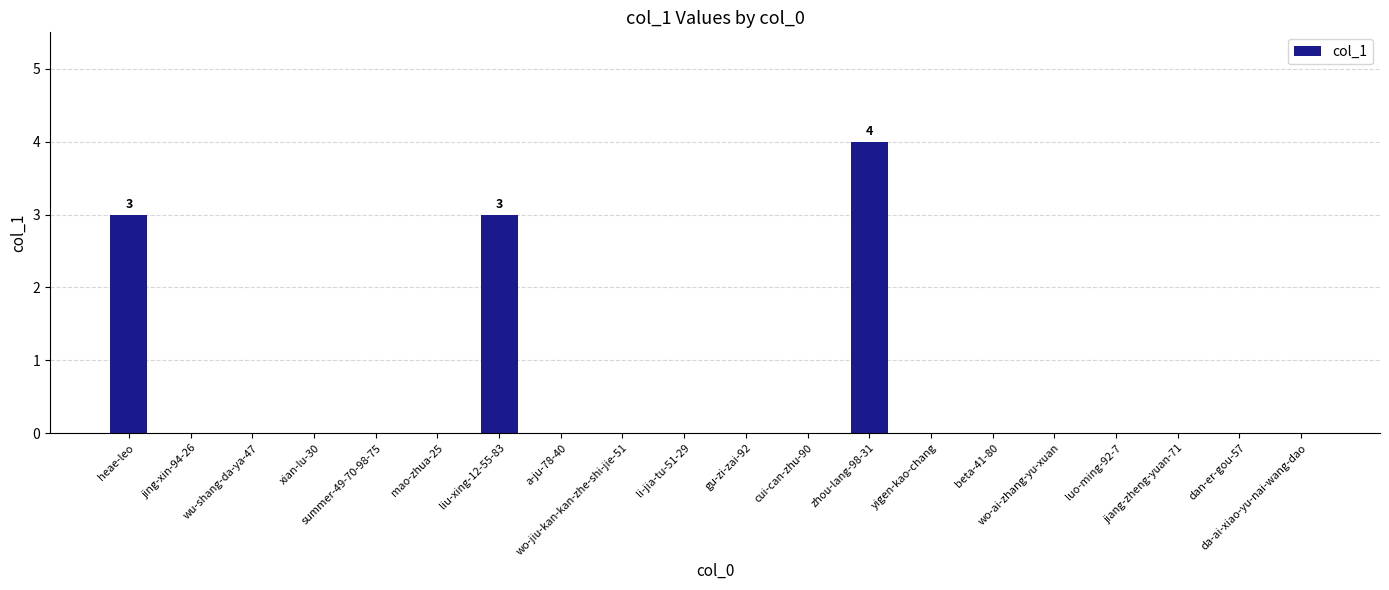

What is the sum of all values?

10